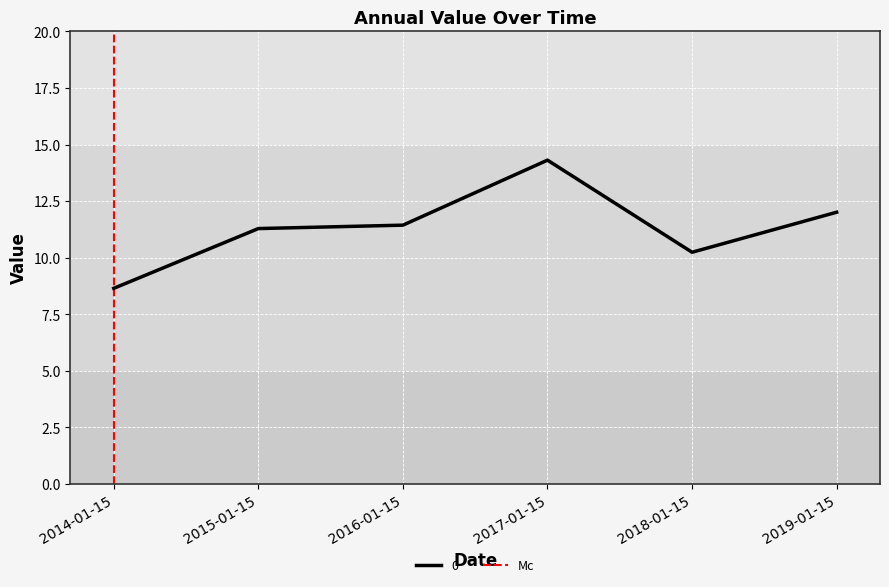

How many lines are shown in the chart?

1